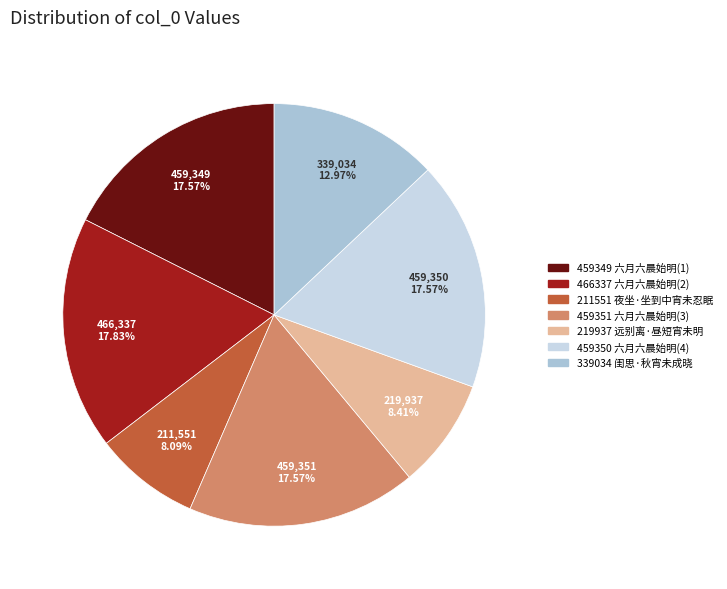

Is there any slice that represents more than half of the pie?

No